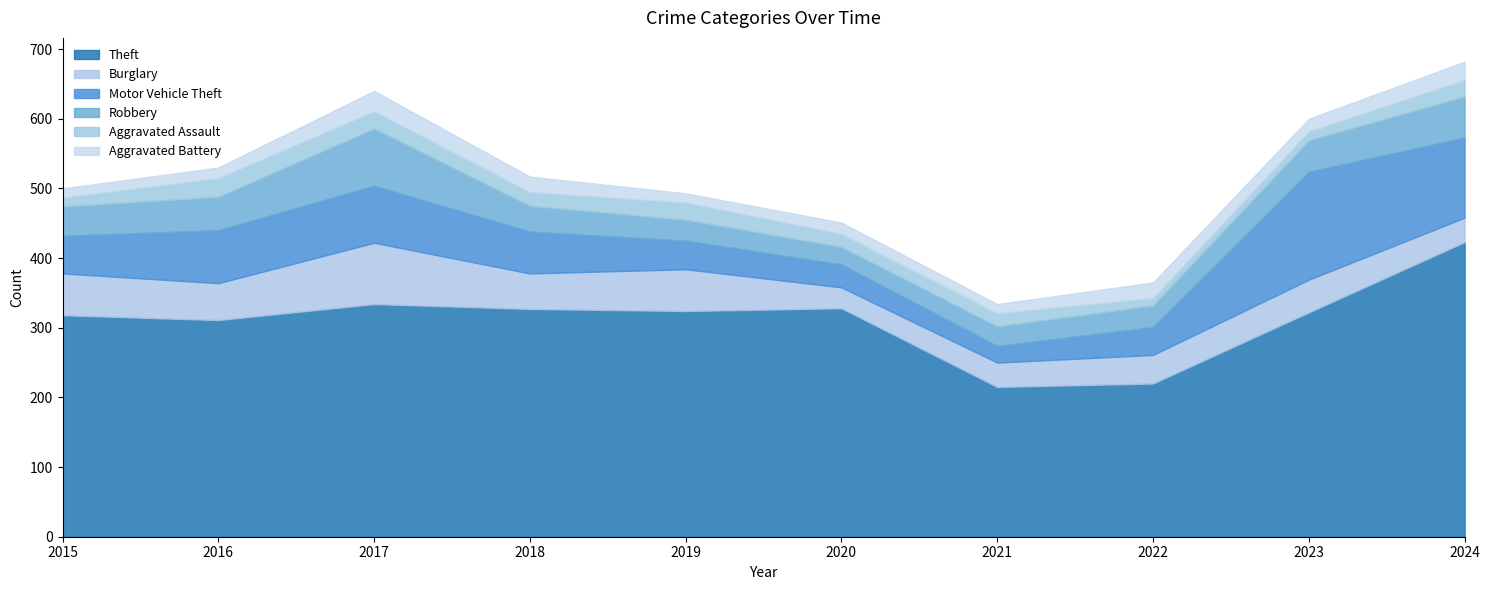

How many interior local peaks does the Aggravated Battery series have?

3